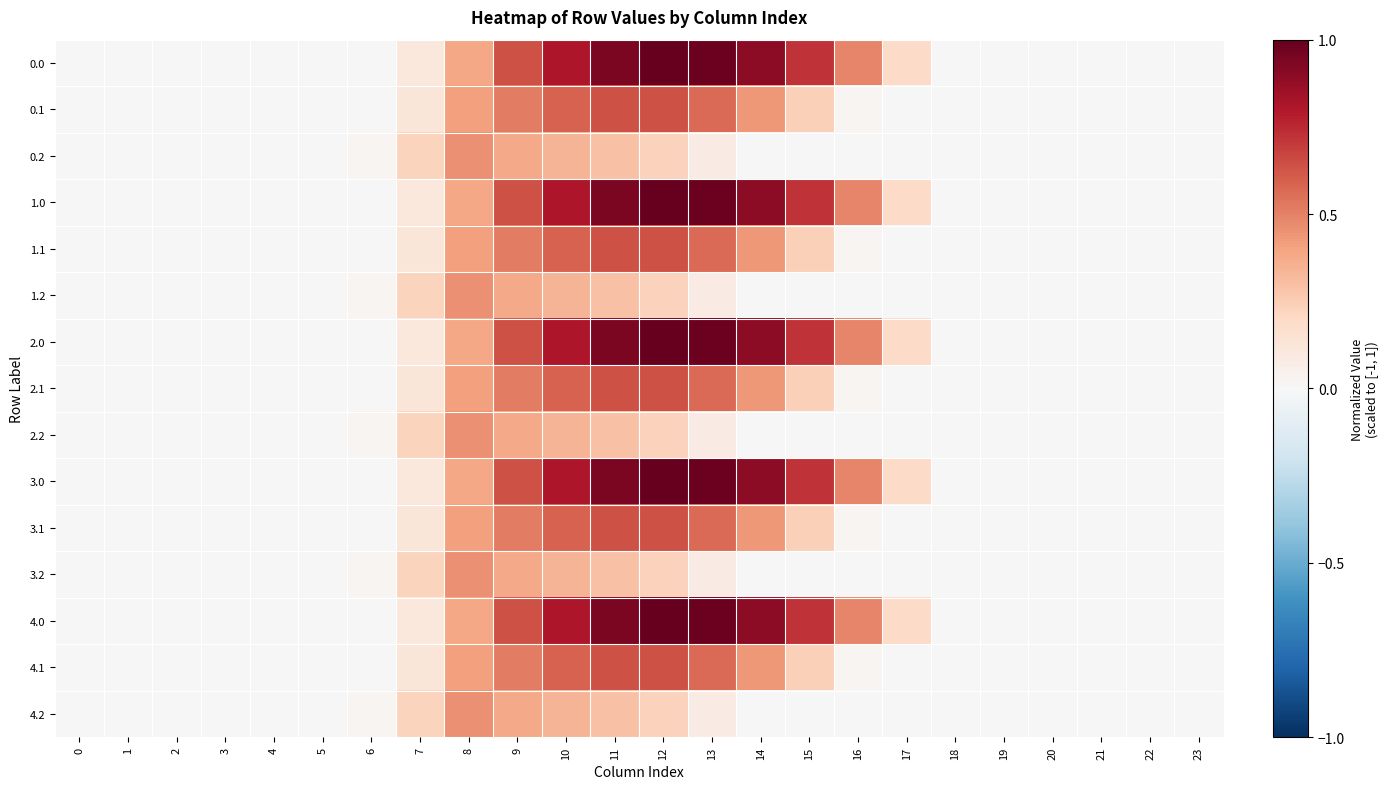

What is the total value across all series at 14?

6.6